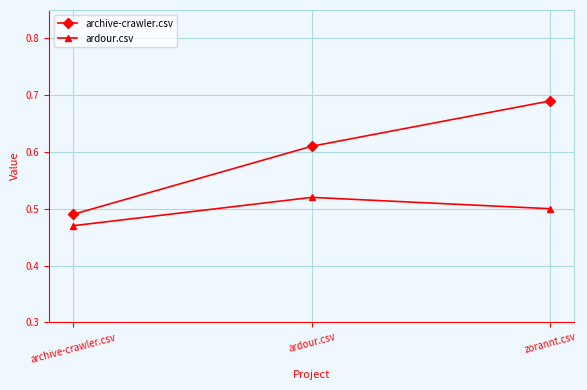

Which series changed the most between archive-crawler.csv and ardour.csv?

archive-crawler.csv